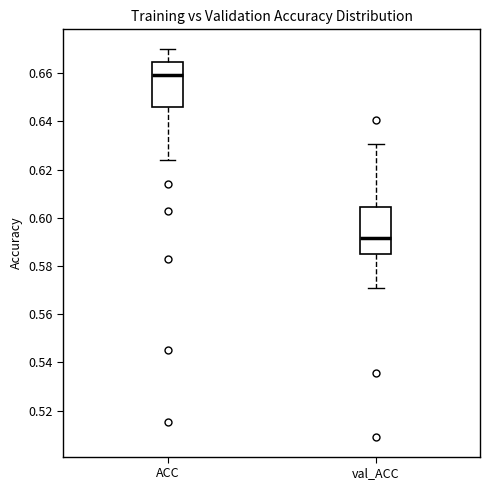

Reading left to right, transcribe this box plot: for each box, give where its median line is, the range the box spans, and where its two whiskers end, as read against the y-axis. The values are not printed on the chart, so give them approximately, as read against the axis.

ACC: median 0.660, box 0.646 to 0.664, whiskers 0.624 to 0.670
val_ACC: median 0.592, box 0.586 to 0.604, whiskers 0.570 to 0.630